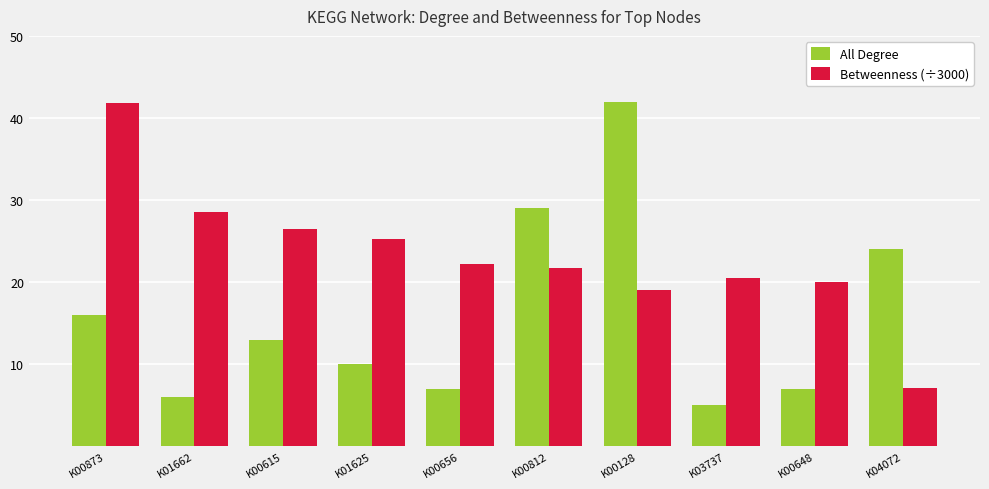

Which series has the widest spread of values?

All Degree